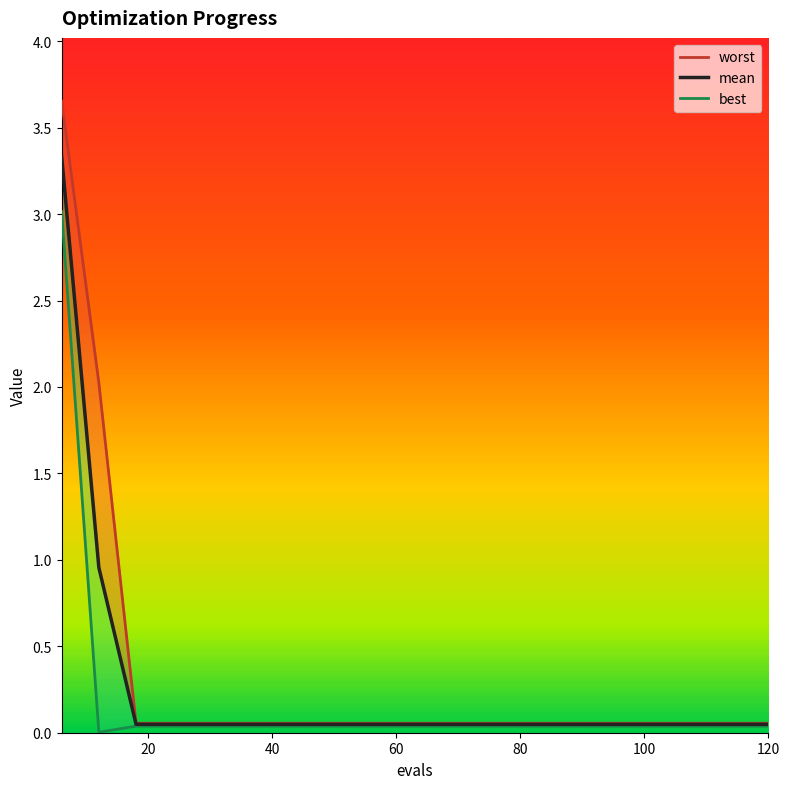

True or false: mean and best cross at least once.

False